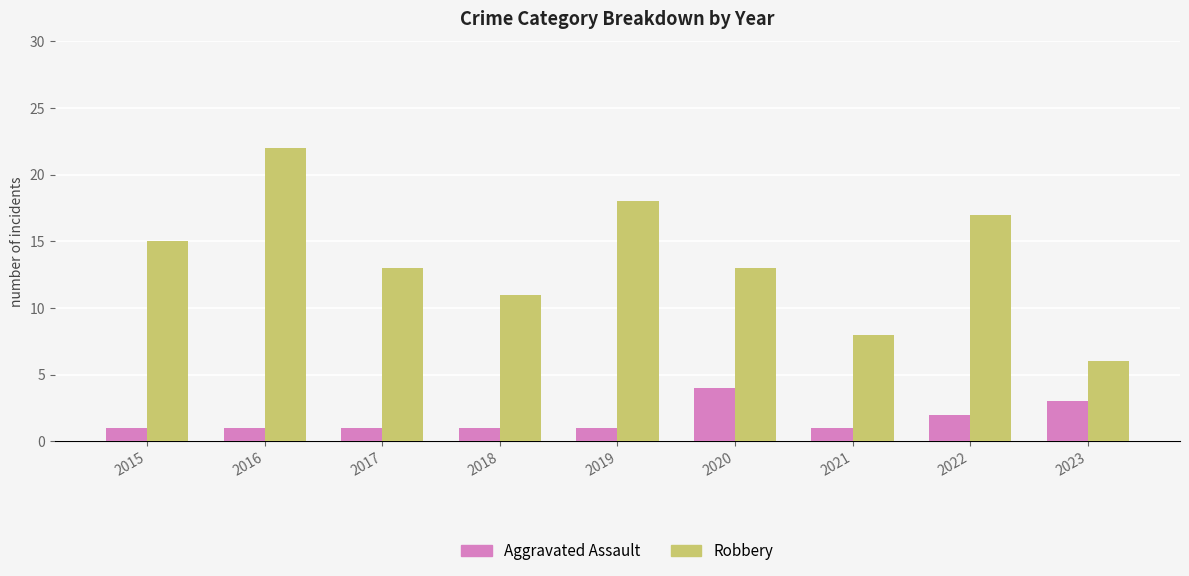

Reading right to left, list all the values displayed in this chart.

Aggravated Assault: 3	2	1	4	1	1	1	1	1
Robbery: 6	17	8	13	18	11	13	22	15